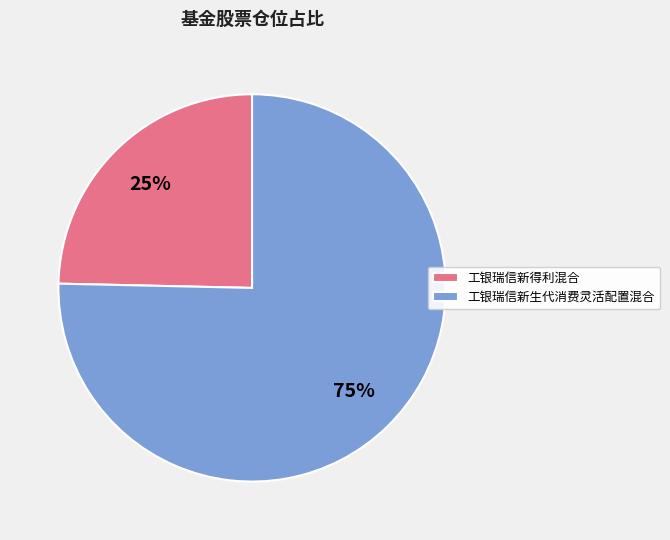

To the nearest percent, what is the combined percentage of 工银瑞信新得利混合 and 工银瑞信新生代消费灵活配置混合?

100%